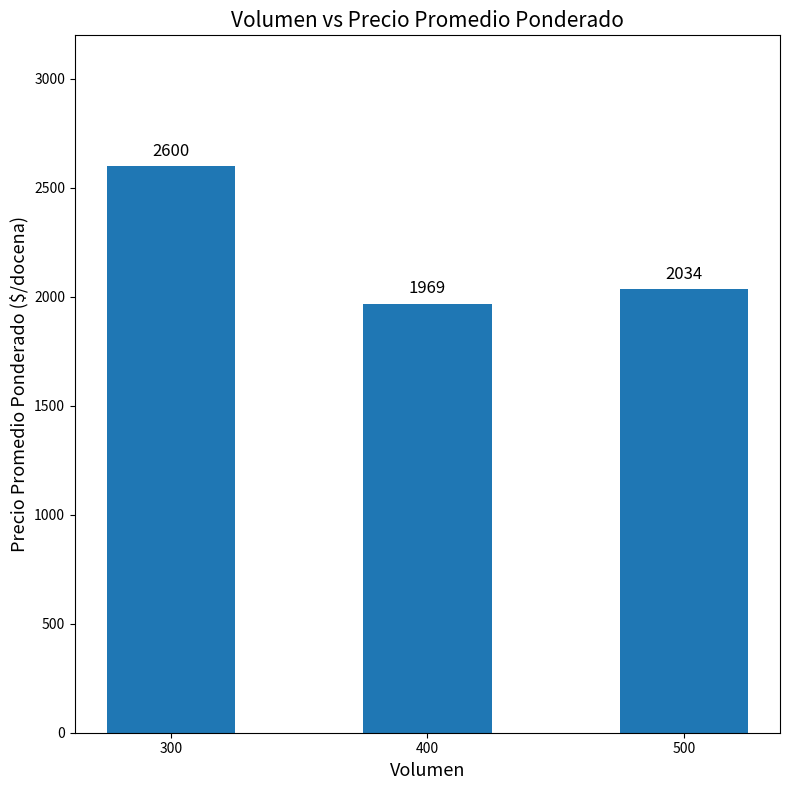

Reading left to right, what are all the values shown in this chart?

300=2600	400=1969	500=2034